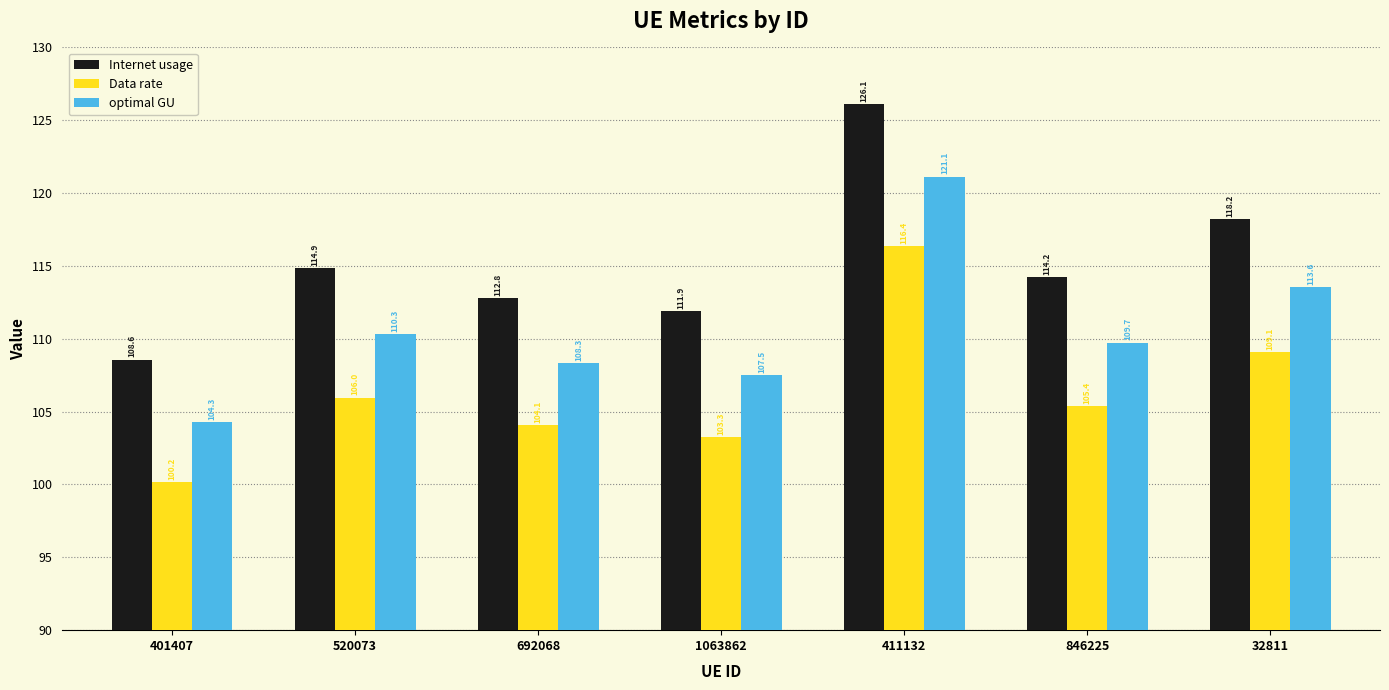

What is the sum of all optimal GU values?

774.9